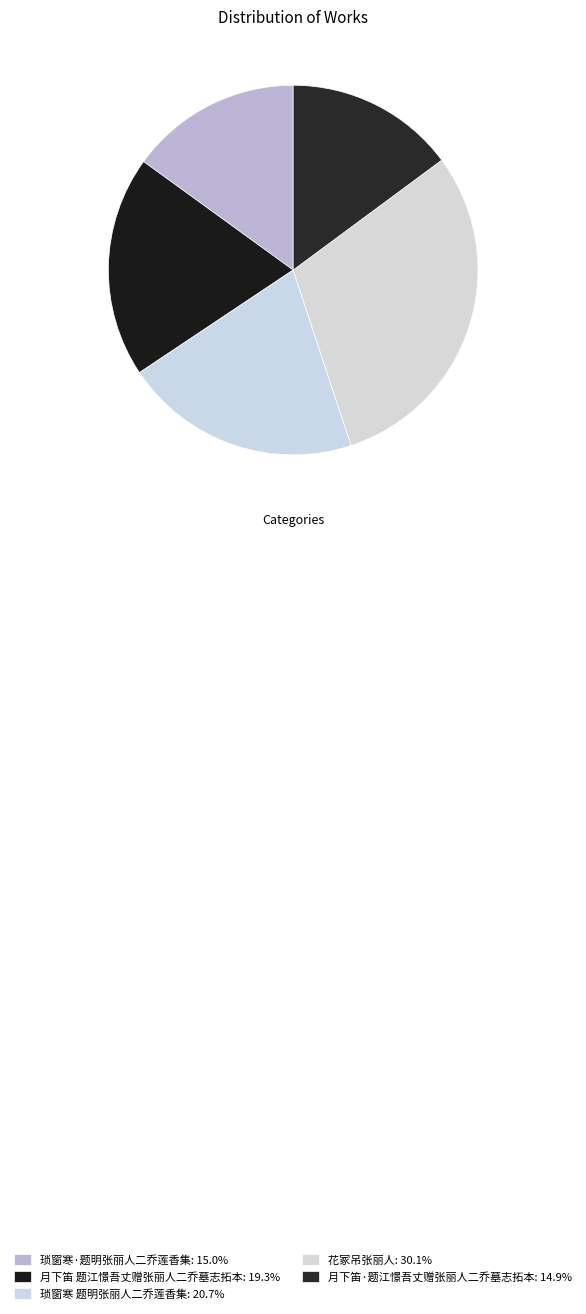

How many segments does this pie chart have?

5